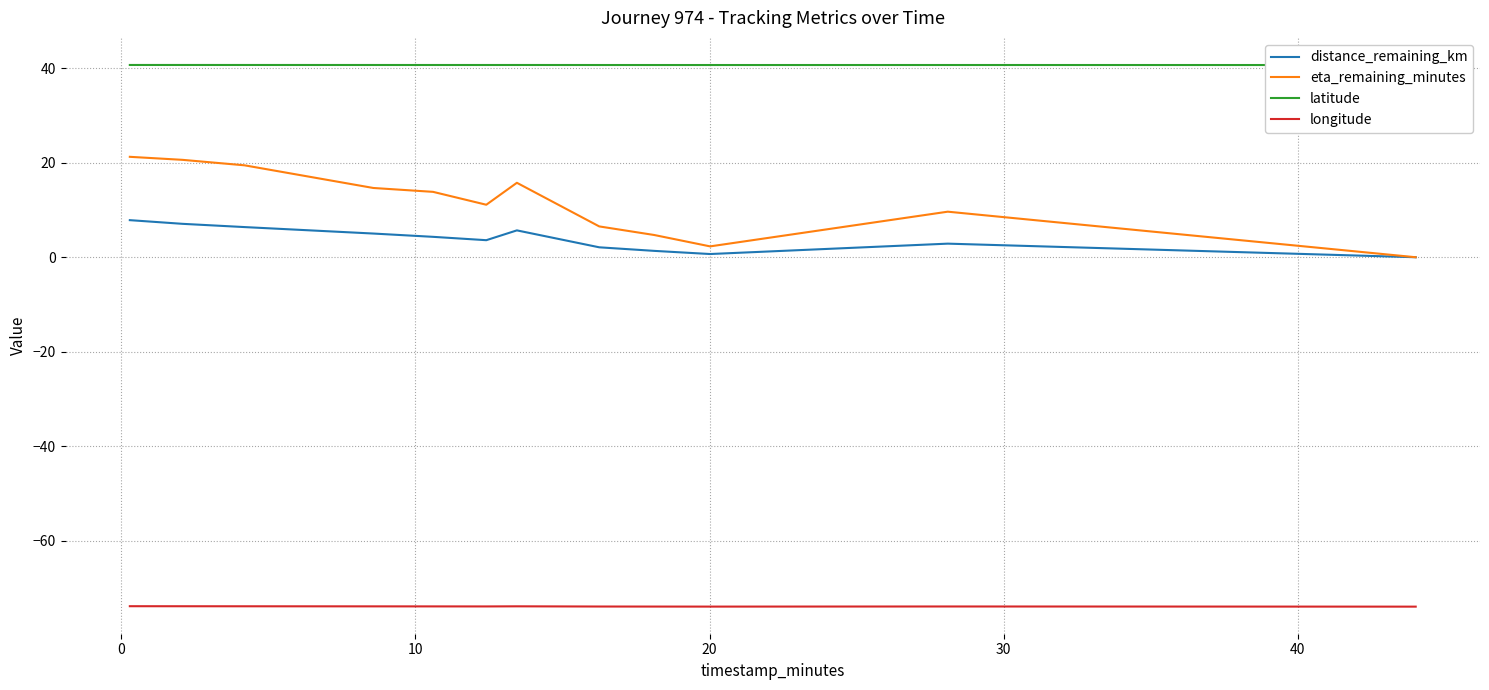

Which series has the largest total across all categories?

latitude